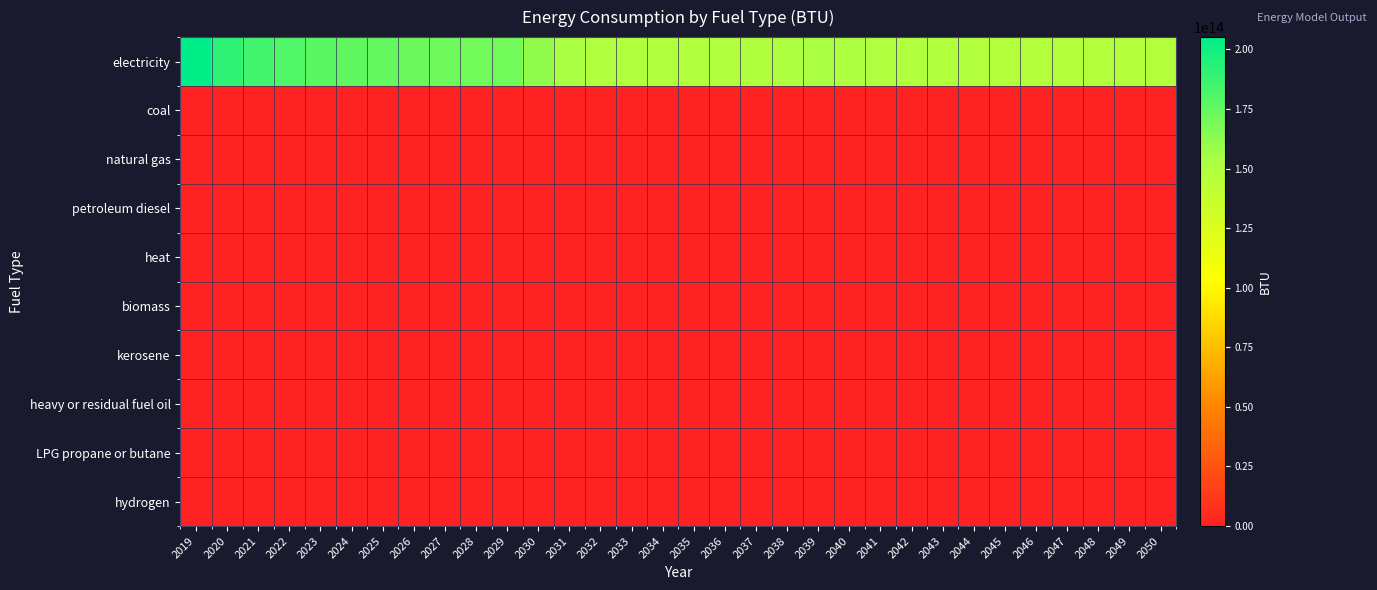

What is the difference between the highest and lowest values at 2022?

180694329949238.6